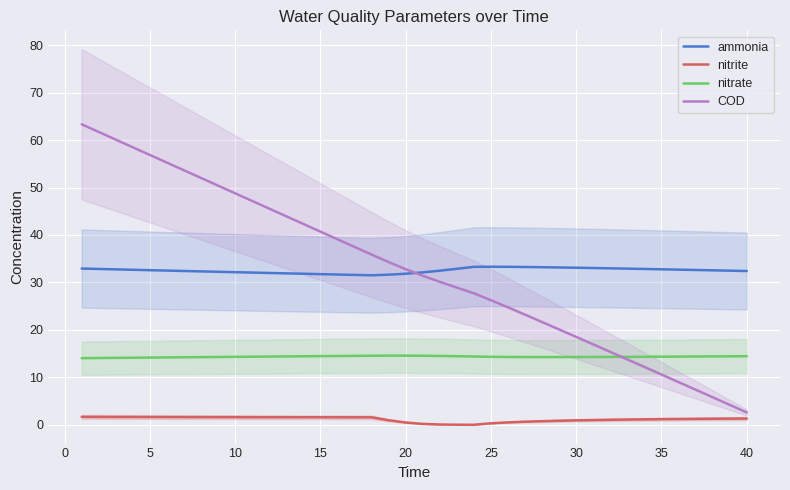

The value of COD at 15 is 61.5. True or false?

False